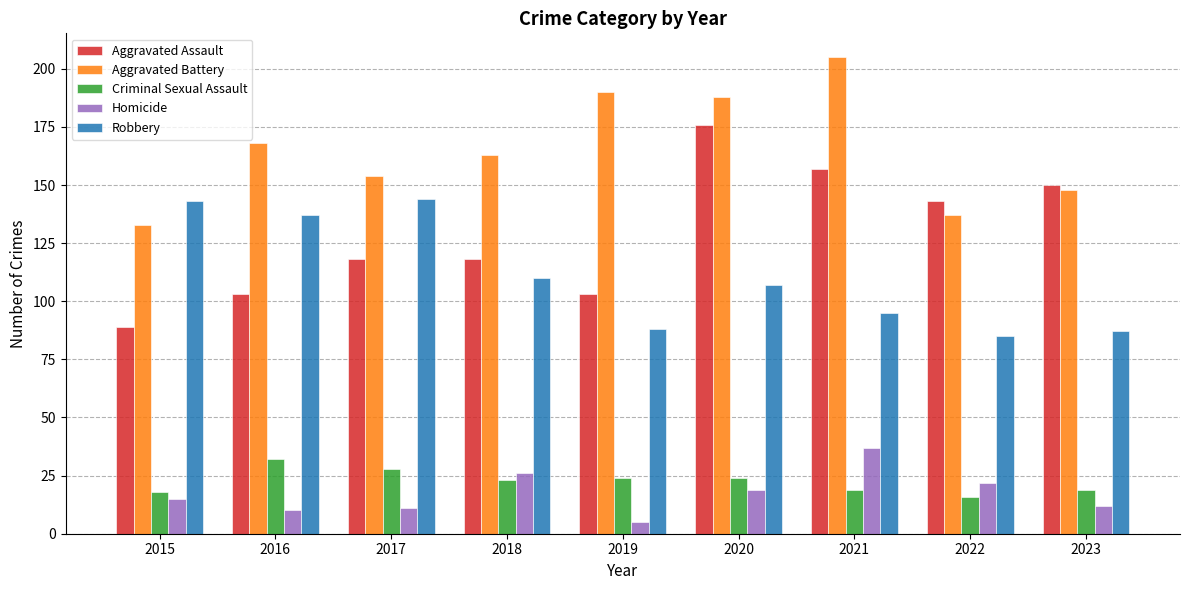

Which series has the largest total across all categories?

Aggravated Battery